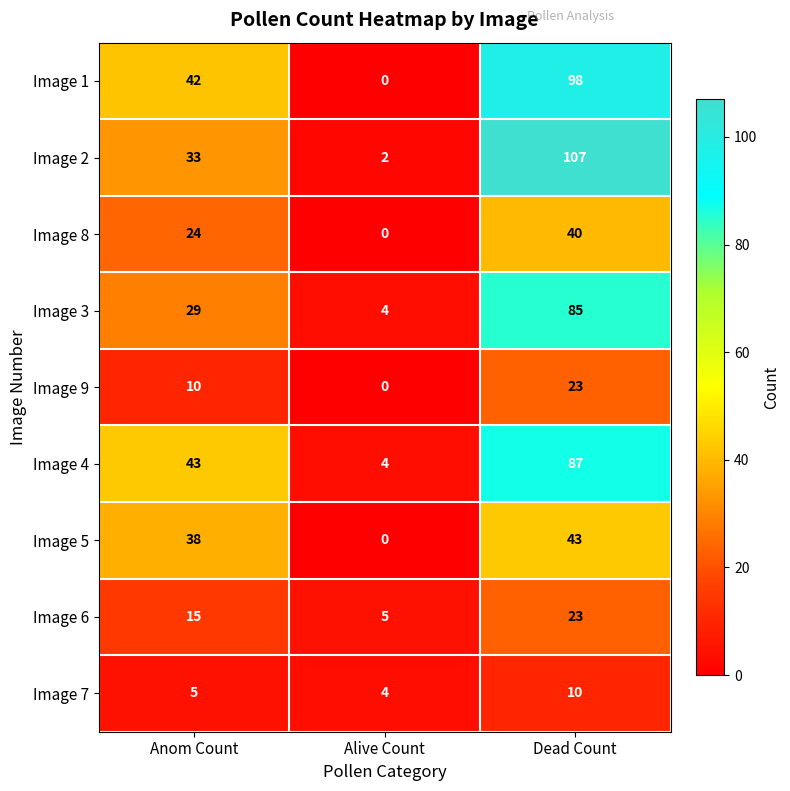

Reading left to right, extract all data points from this chart.

Image 1: Anom Count=42	Alive Count=0	Dead Count=98
Image 2: Anom Count=33	Alive Count=2	Dead Count=107
Image 8: Anom Count=24	Alive Count=0	Dead Count=40
Image 3: Anom Count=29	Alive Count=4	Dead Count=85
Image 9: Anom Count=10	Alive Count=0	Dead Count=23
Image 4: Anom Count=43	Alive Count=4	Dead Count=87
Image 5: Anom Count=38	Alive Count=0	Dead Count=43
Image 6: Anom Count=15	Alive Count=5	Dead Count=23
Image 7: Anom Count=5	Alive Count=4	Dead Count=10